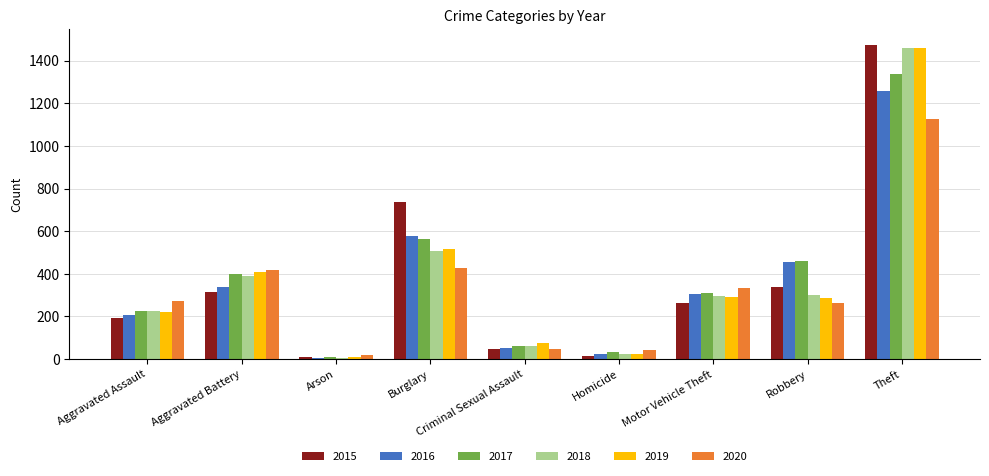

True or false: 2016 has a value of 630 at Theft.

False